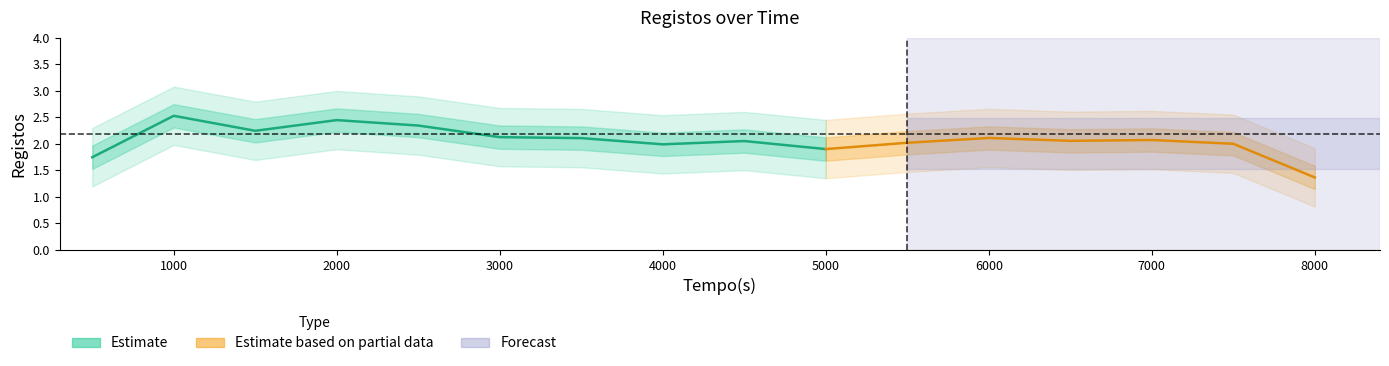

Which has a higher value, 2500 or 7000?

2500